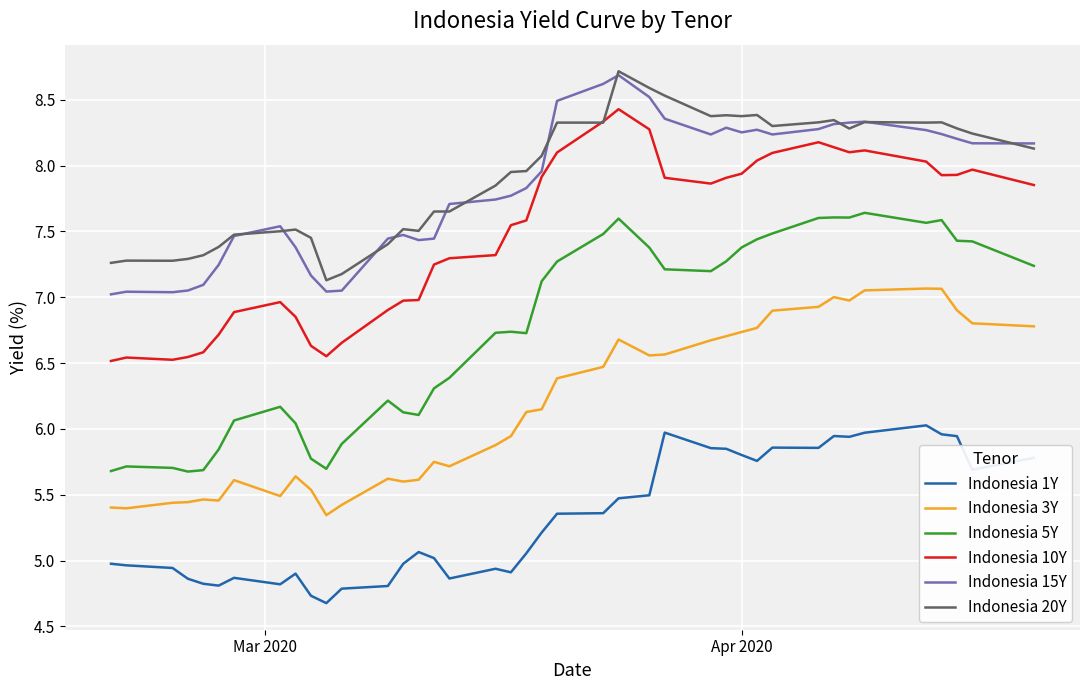

Which series has the widest spread of values?

Indonesia 5Y